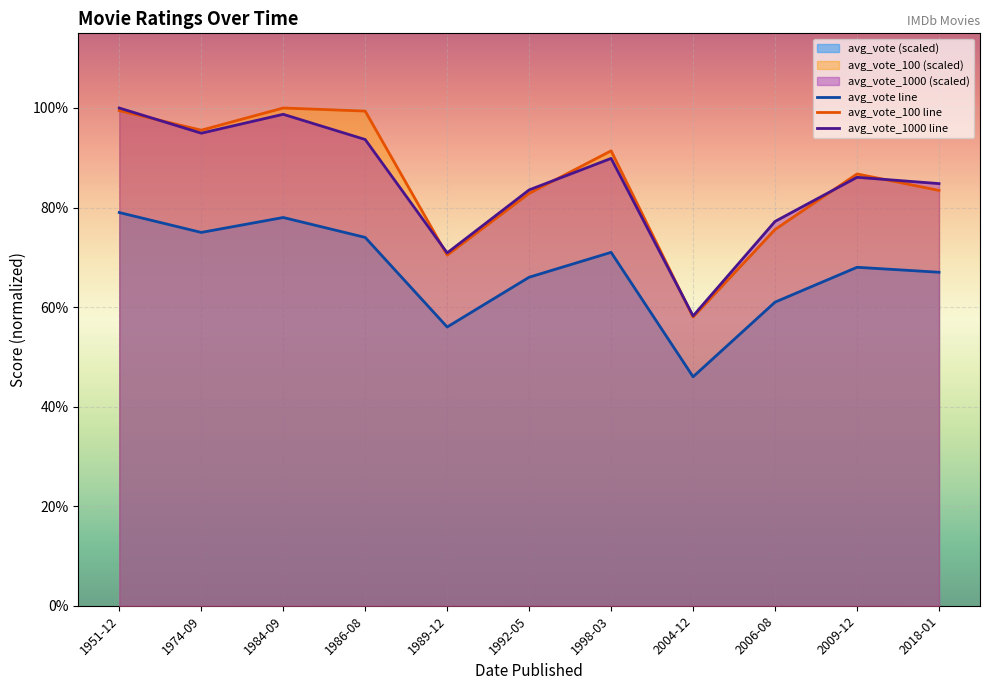

True or false: avg_vote_1000 line and avg_vote line cross at least once.

False